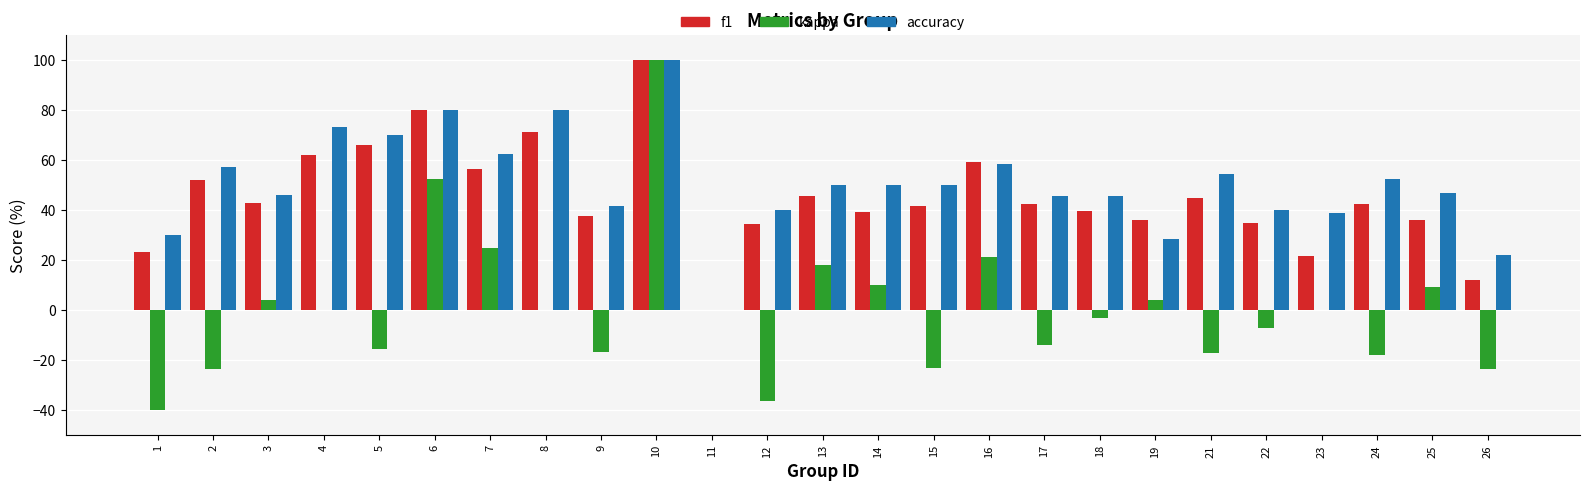

What is the total value across all series at 6?

212.4